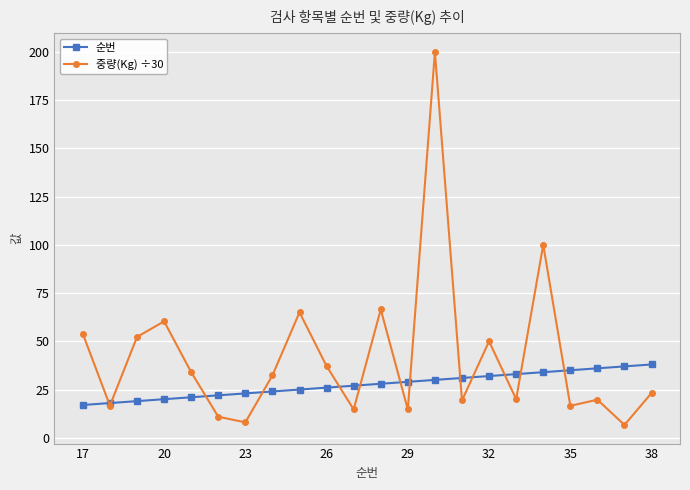

List the series in order of their overall mean, lowest first.

순번, 중량(Kg) ÷30